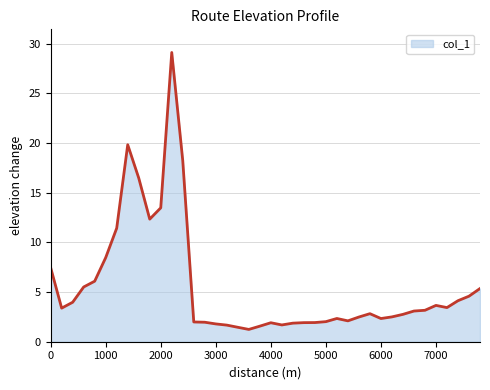

What is the difference between the maximum and minimum values?

27.9